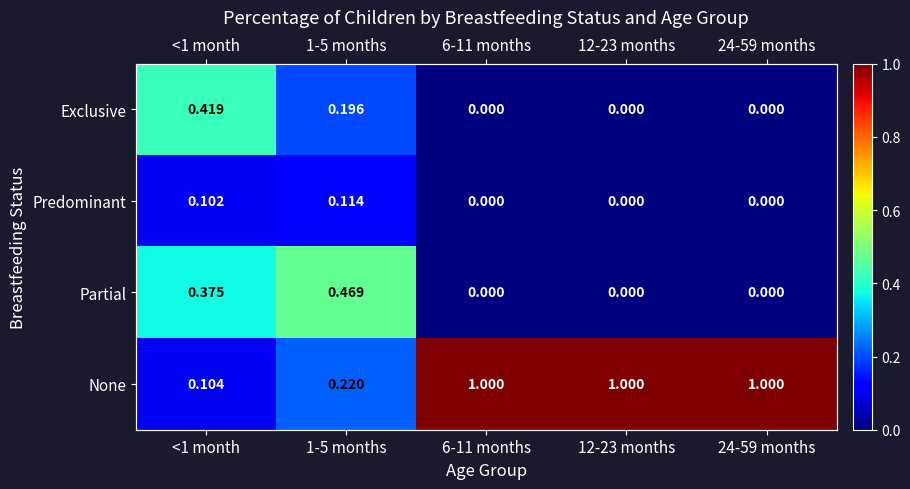

Count the Predominant values in the range 0 to 1.

5